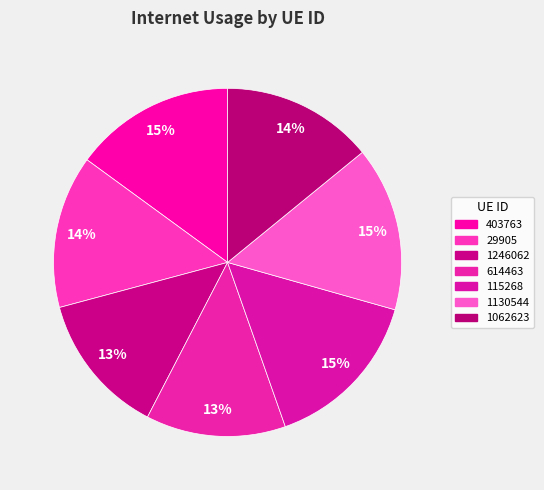

How many slices are in this pie chart?

7